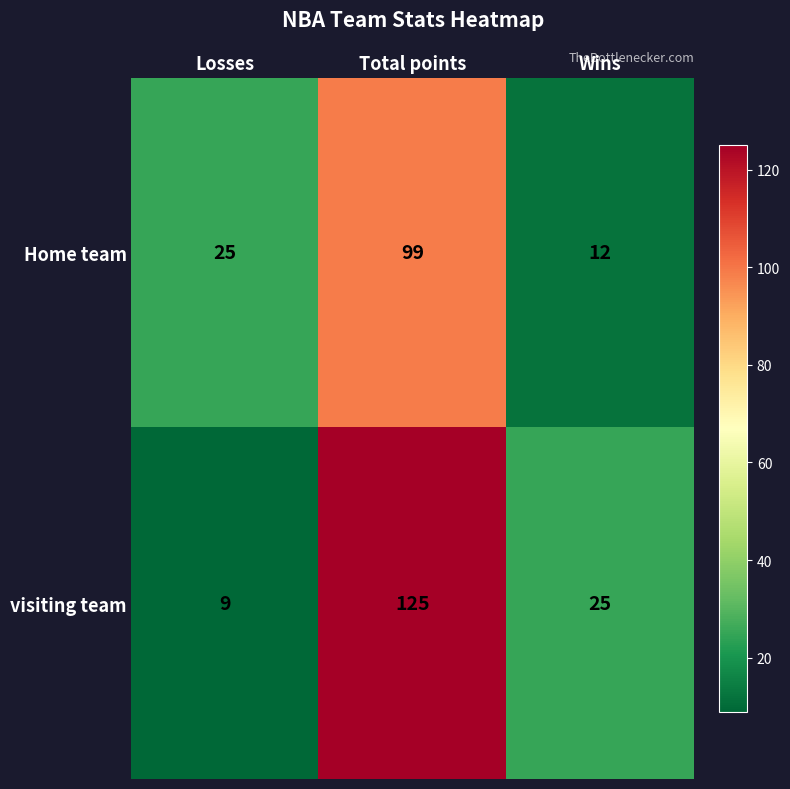

Reading left to right, transcribe all the data shown in this chart.

Home team: 25	99	12
visiting team: 9	125	25